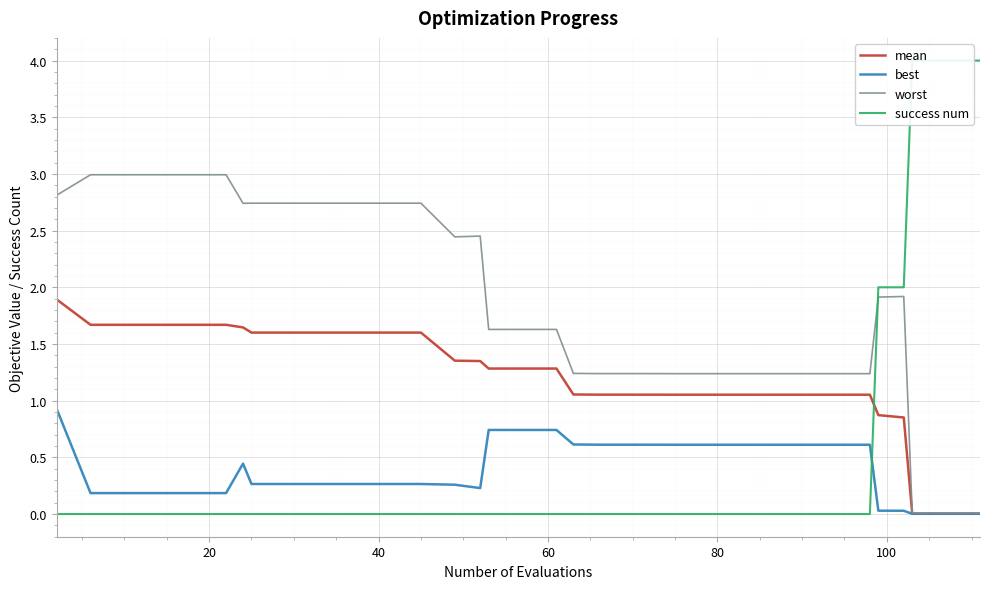

The value of best at 32 is 0.1. True or false?

False